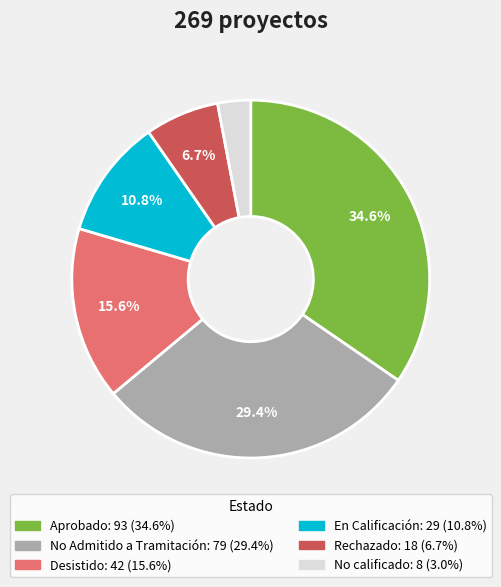

The No calificado slice represents 3% of the pie. True or false?

True